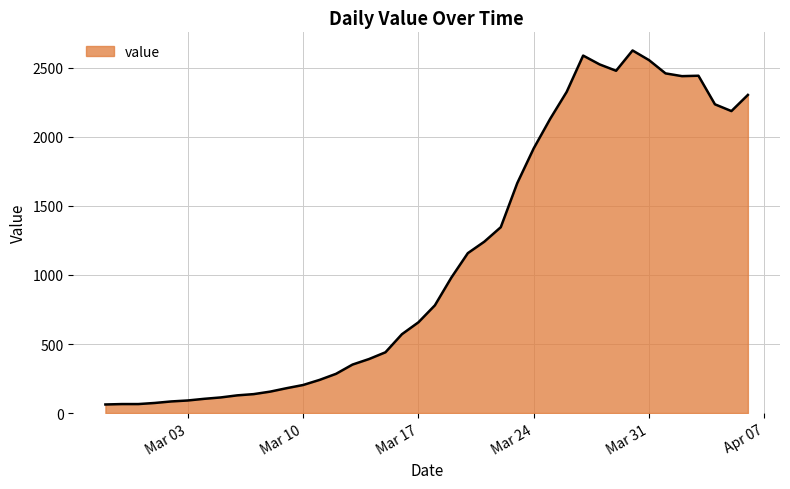

What is the smallest value displayed?

62